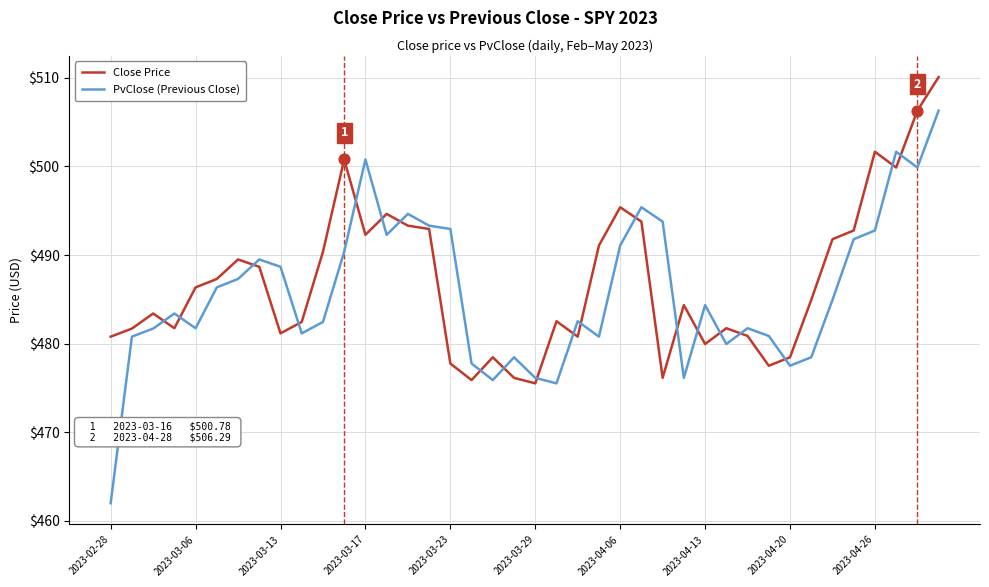

Which series has the widest spread of values?

PvClose (Previous Close)